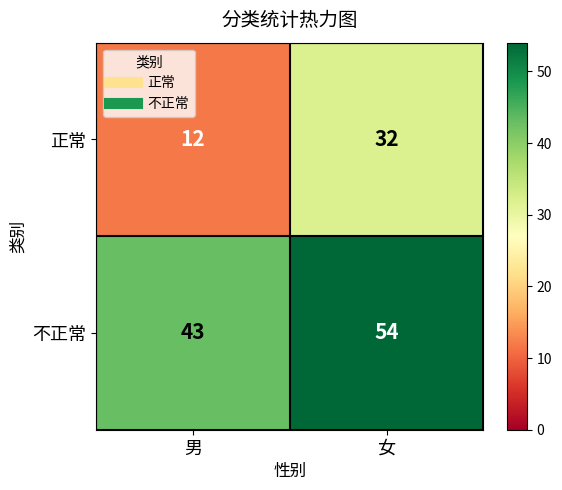

Reading left to right, extract all data points from this chart.

正常: 12	32
不正常: 43	54